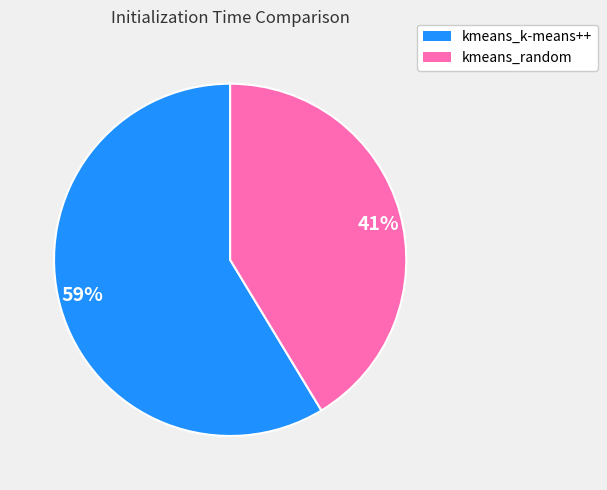

Is the sum of kmeans_k-means++ and kmeans_random greater than half?

Yes